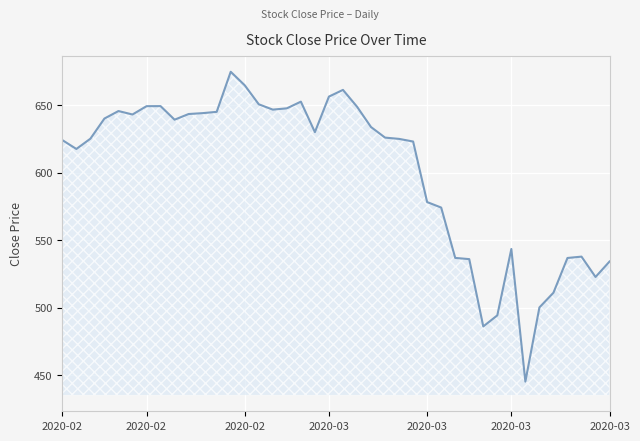

What is the minimum value shown in the chart?

445.4